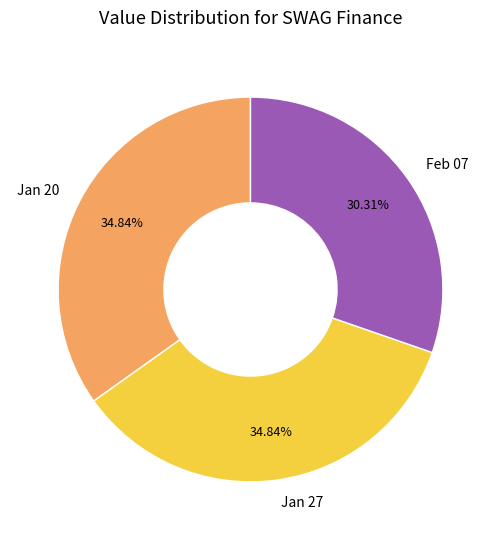

Count the number of slices in the pie.

3